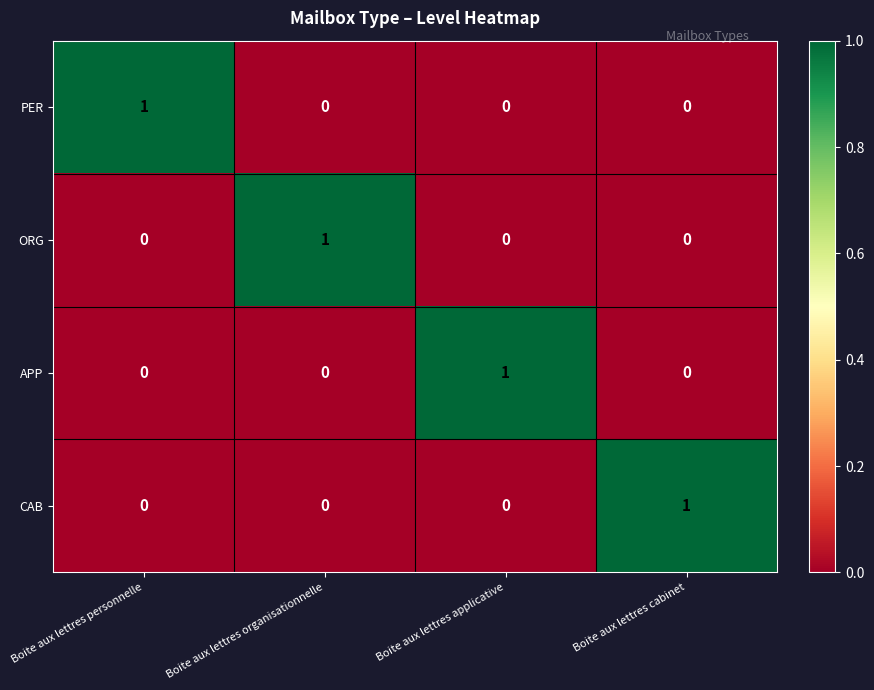

True or false: ORG has a value of 1 at Boite aux lettres applicative.

False